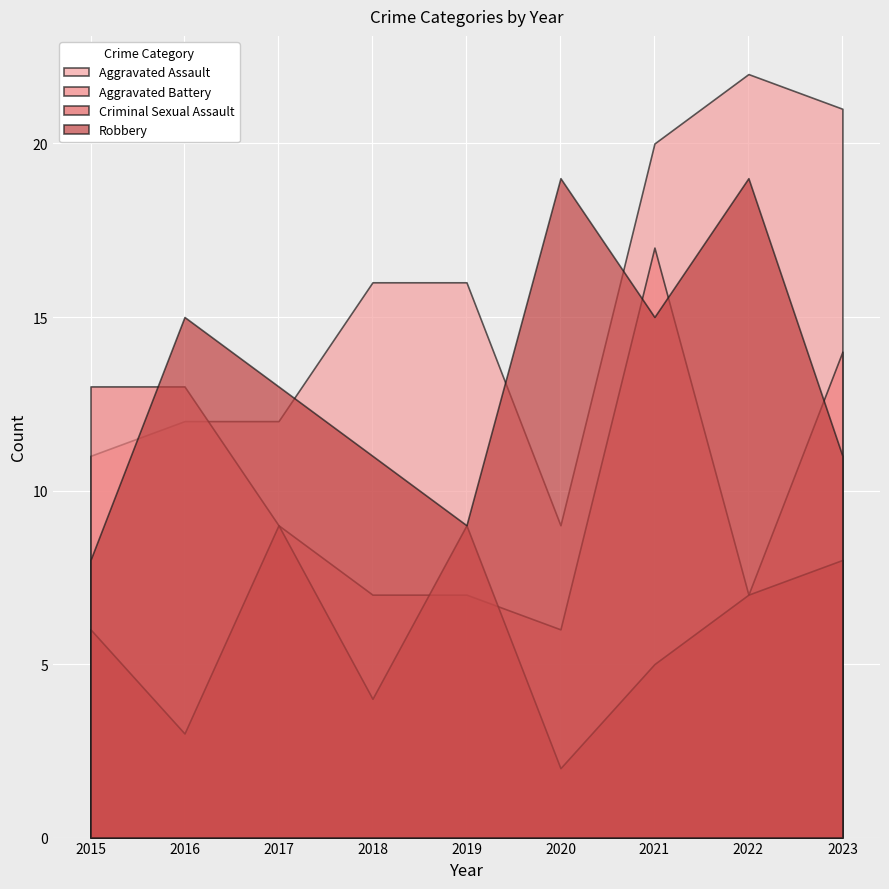

The value of Robbery at 2015 is 8. True or false?

True